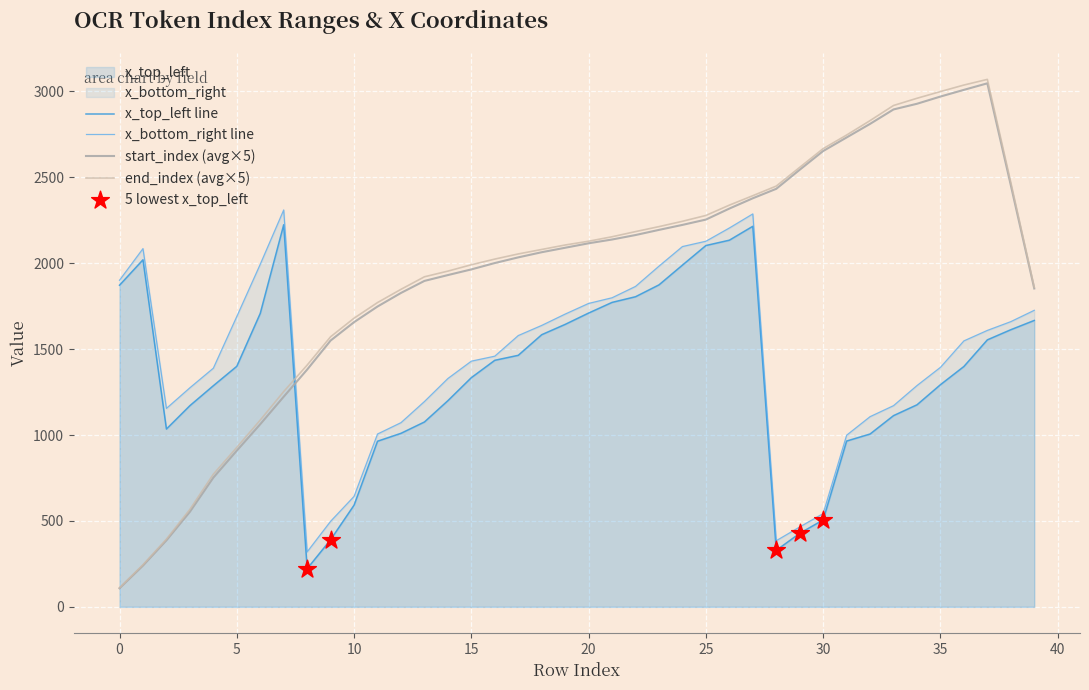

Is the value of x_top_left at 10 greater than the value of x_bottom_right at 36?

No